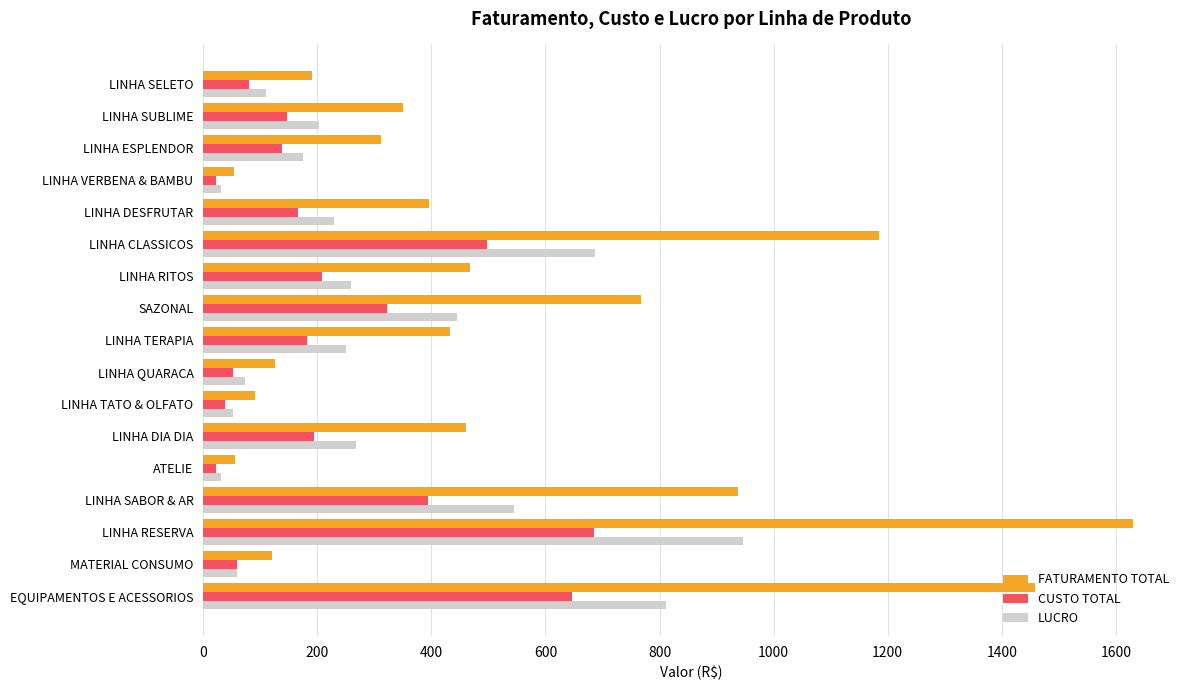

Is it true that FATURAMENTO TOTAL equals 653.5 at LINHA DESFRUTAR?

False